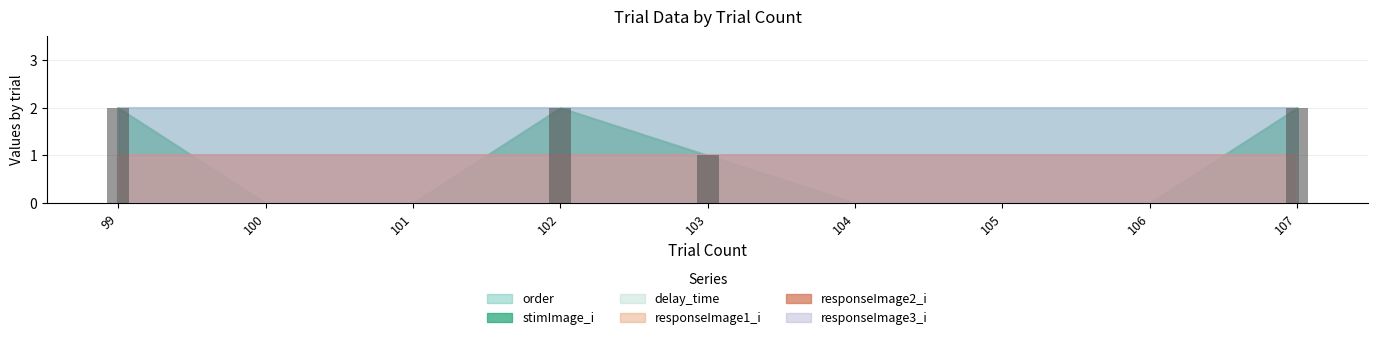

The value at 106 is 1. True or false?

False